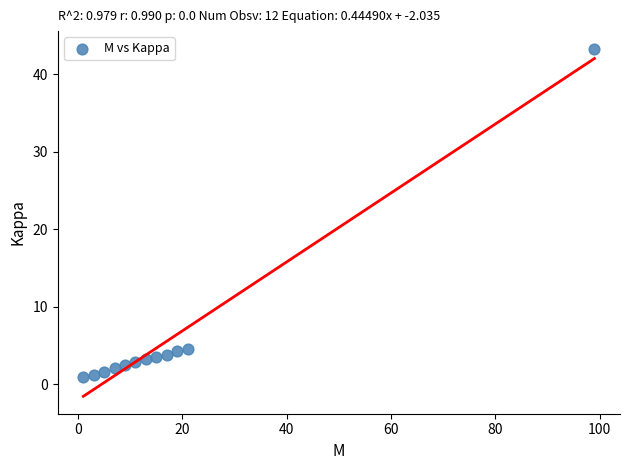

What is the range of Y values (max minus min)?

42.4